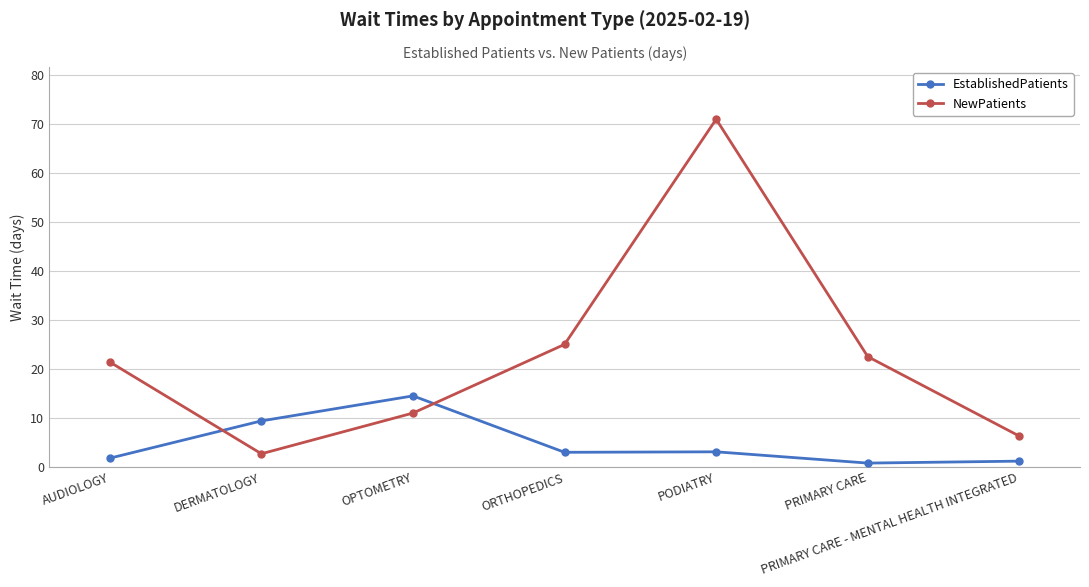

Which series changed the most between DERMATOLOGY and PODIATRY?

NewPatients